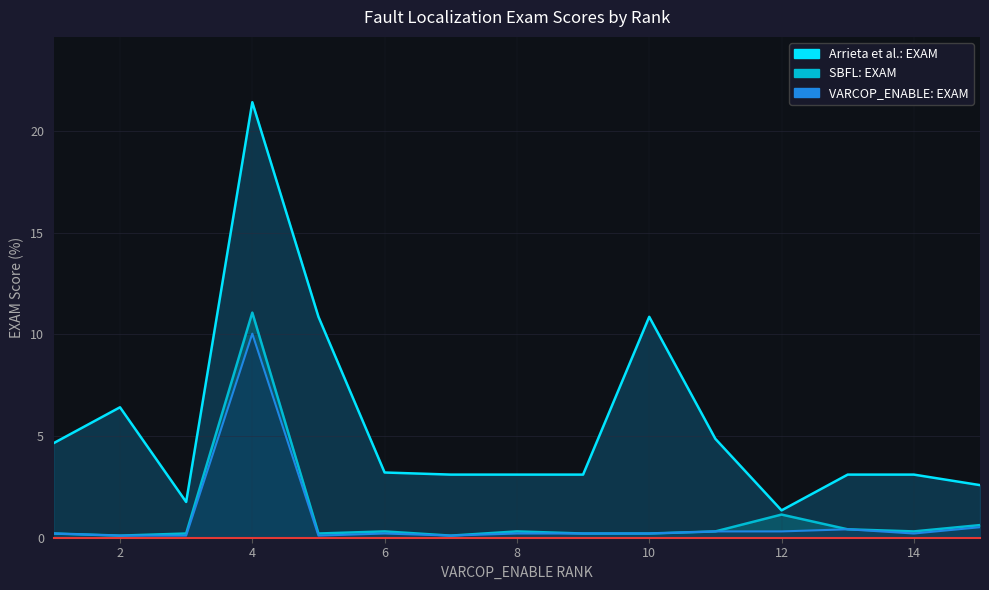

At which category does the chart reach its minimum across all series?

2